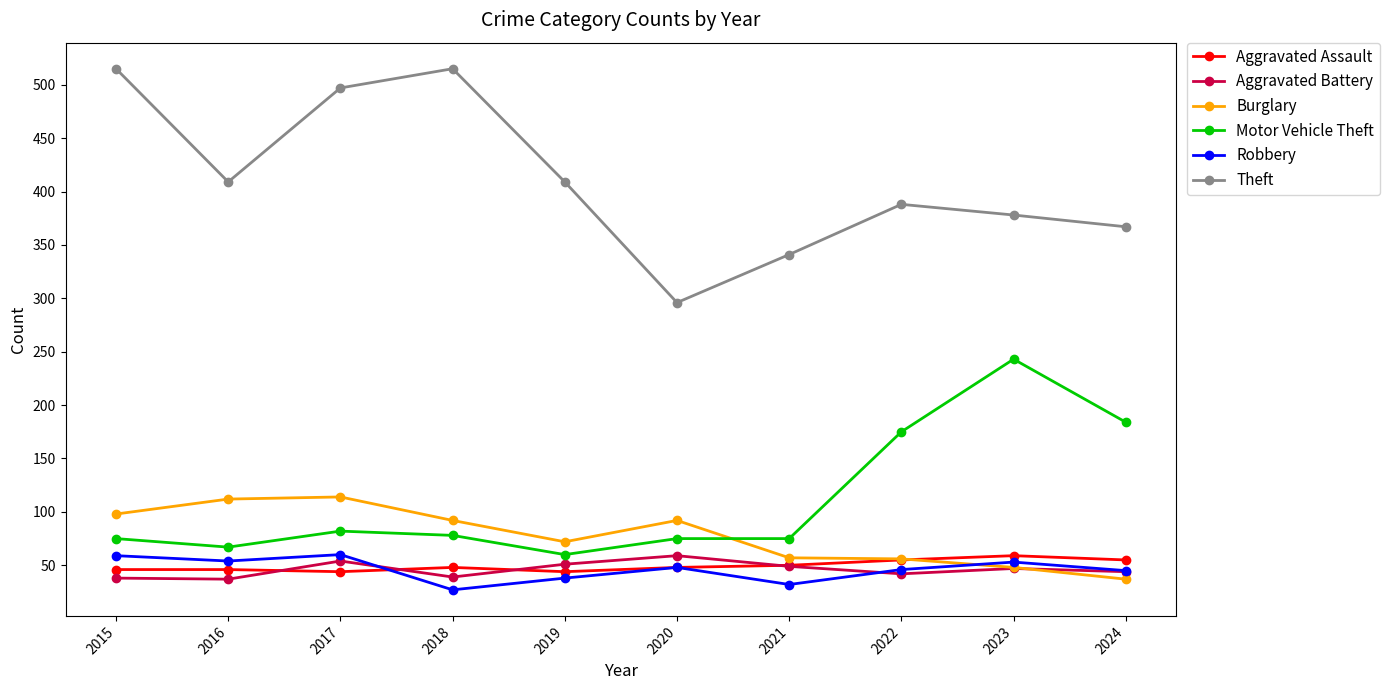

What is the value of the Aggravated Battery point at the 3rd from the left?

54